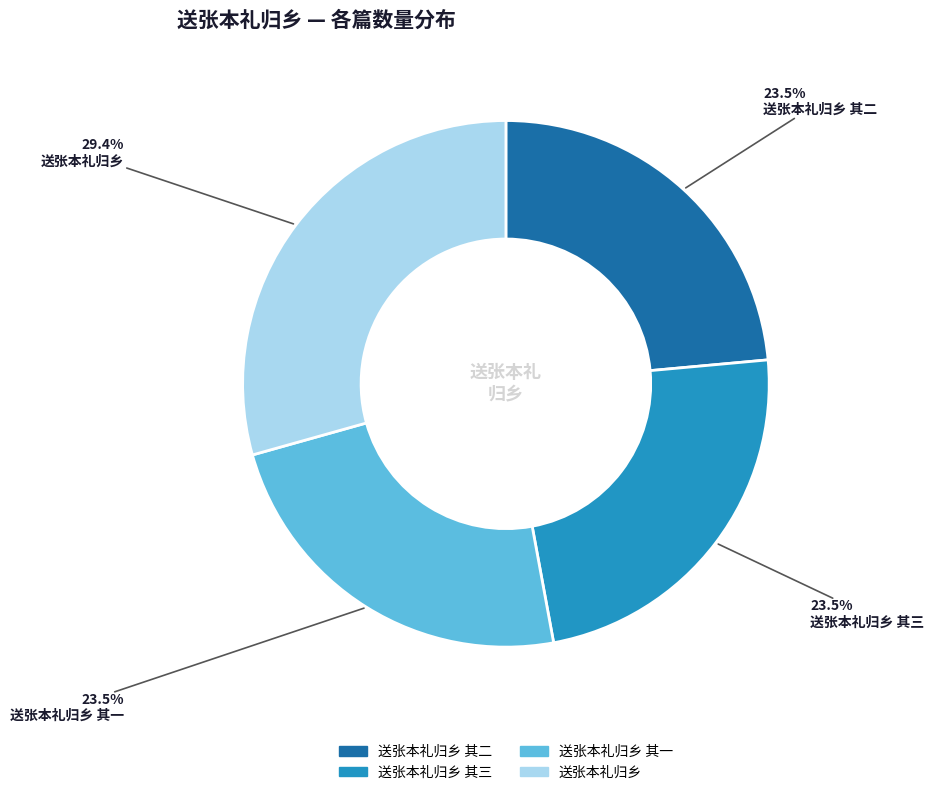

Do 送张本礼归乡 其二 and 送张本礼归乡 其一 together represent more than half of the pie?

No